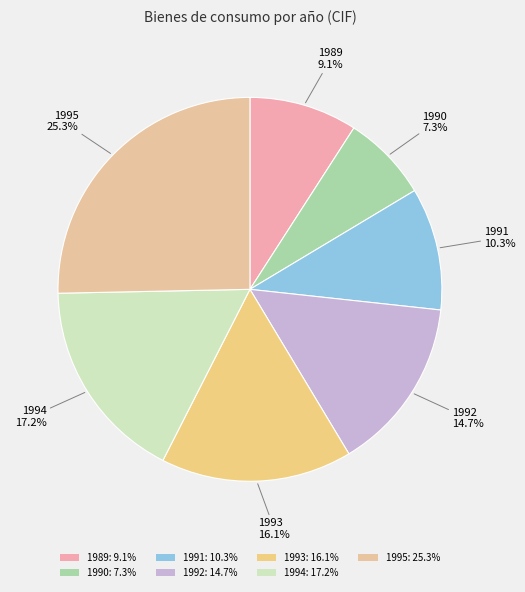

The 1990 slice represents 1% of the pie. True or false?

False